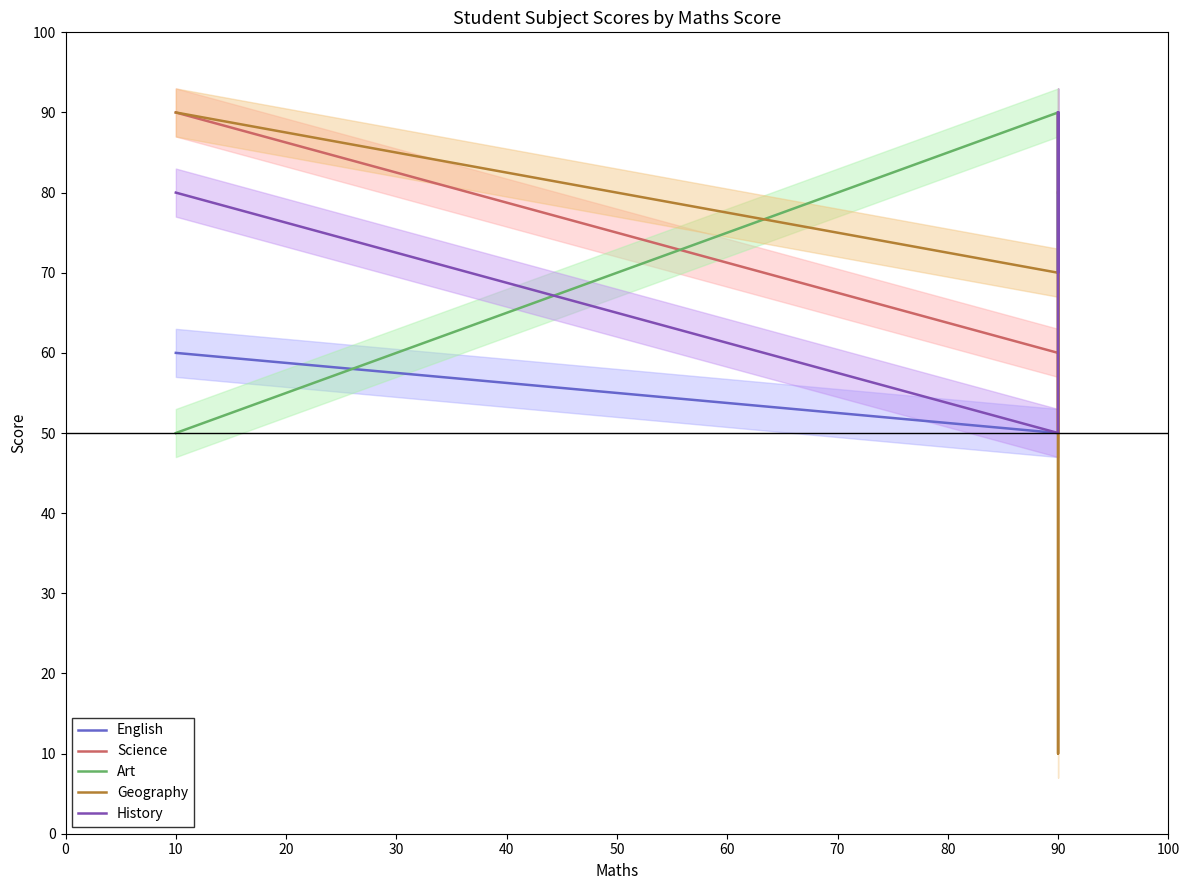

Which series has the largest total across all categories?

Art